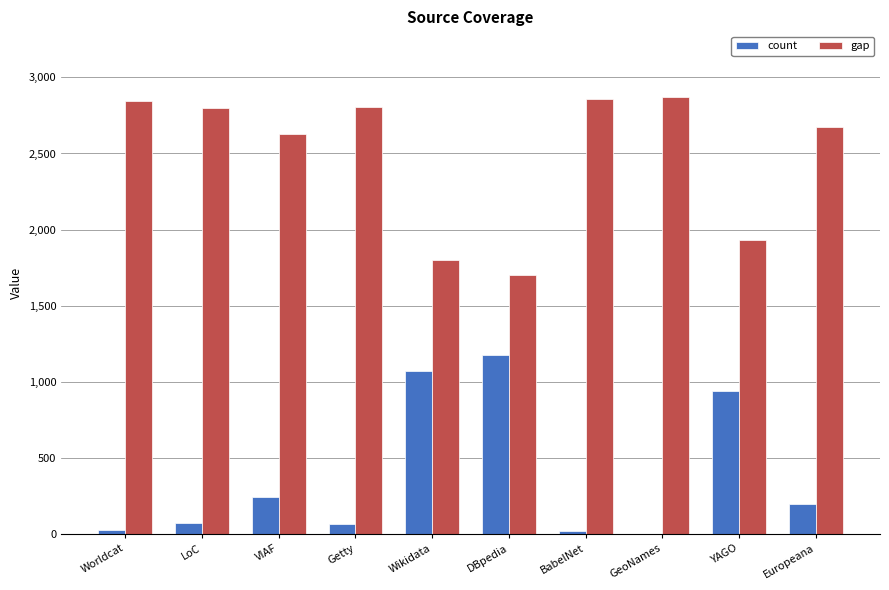

At which label does count reach its peak?

DBpedia